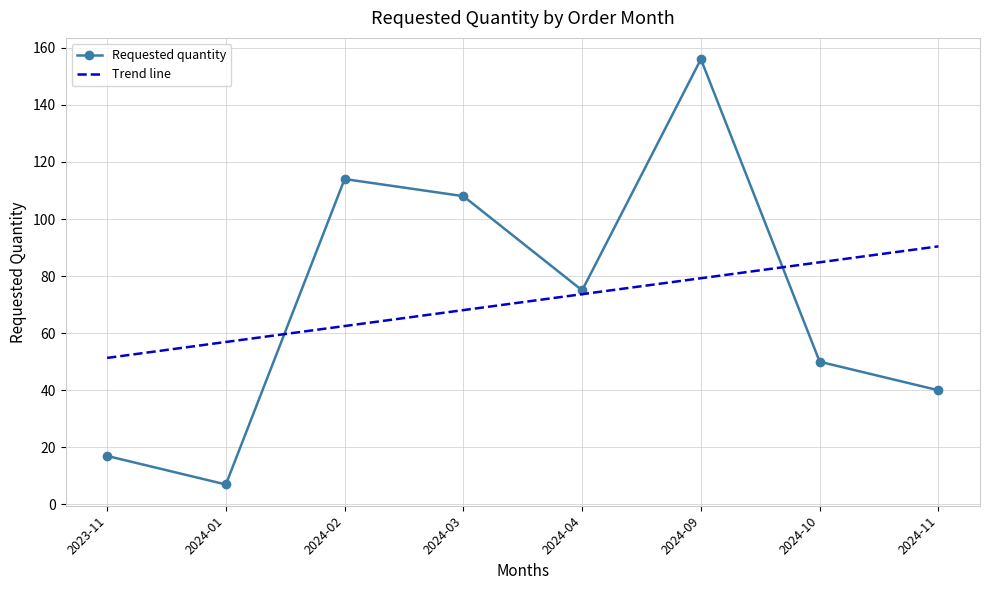

What is the difference between the maximum and minimum values?

149